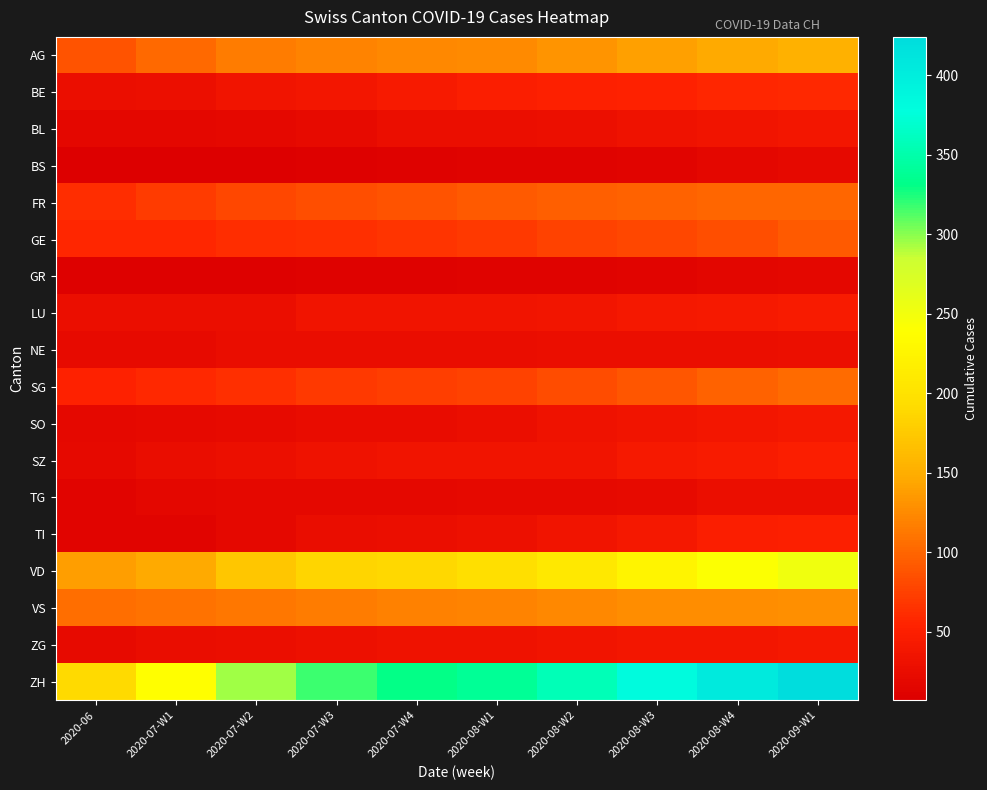

What is the difference between the highest and lowest values at 2020-08-W1?

326